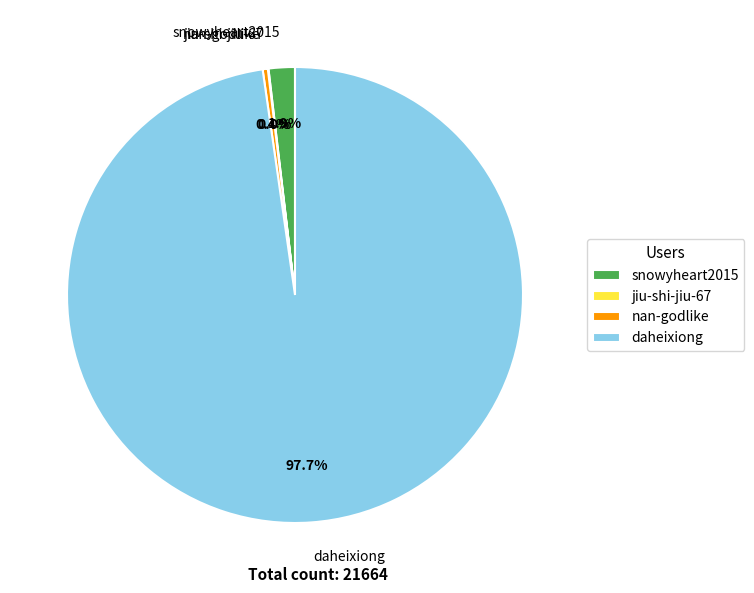

How much of the chart is everything except nan-godlike?

99.6%